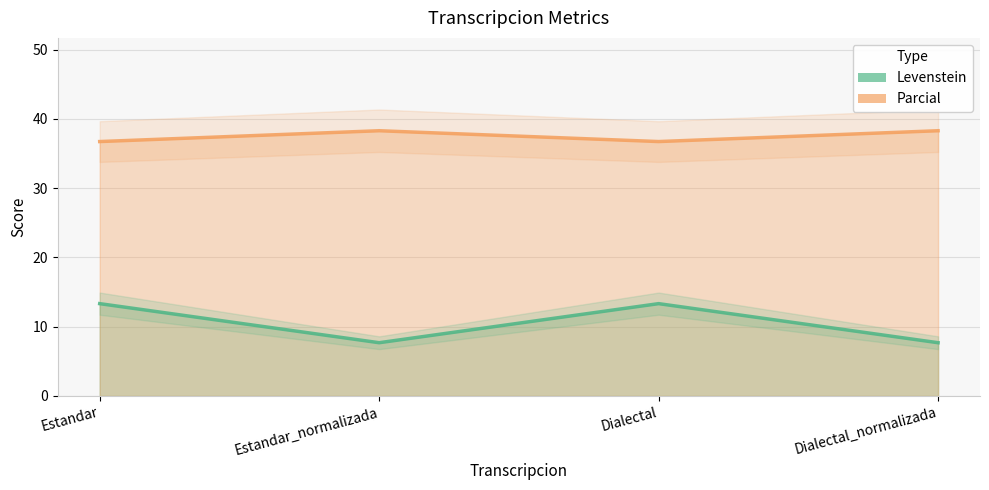

At which category is the sum across all series the highest?

Estandar